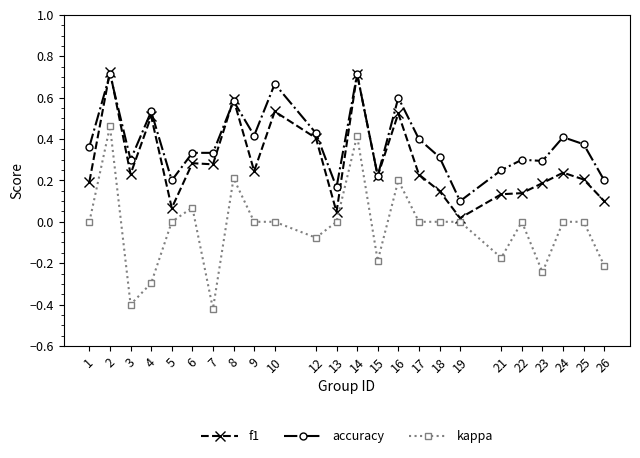

Is it true that kappa equals 0.2 at 16?

True